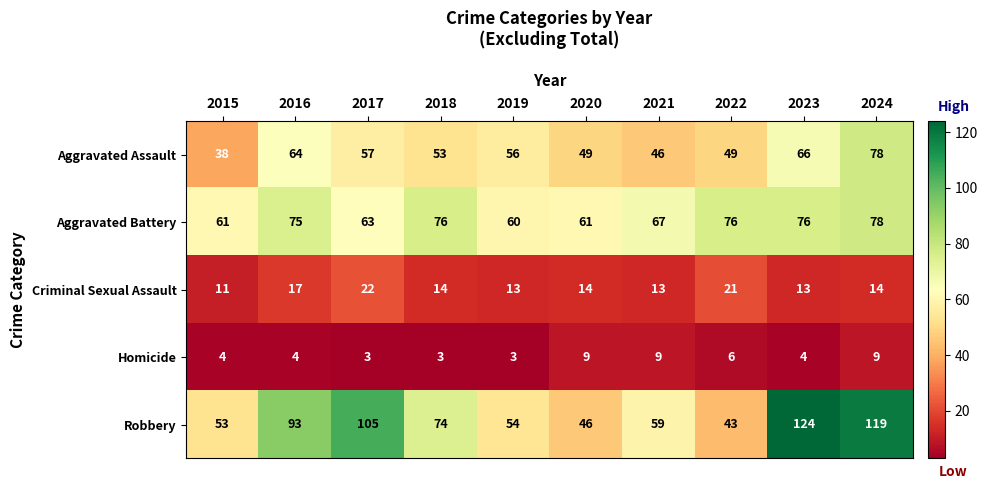

Count the Homicide values in the range 3 to 9.

10